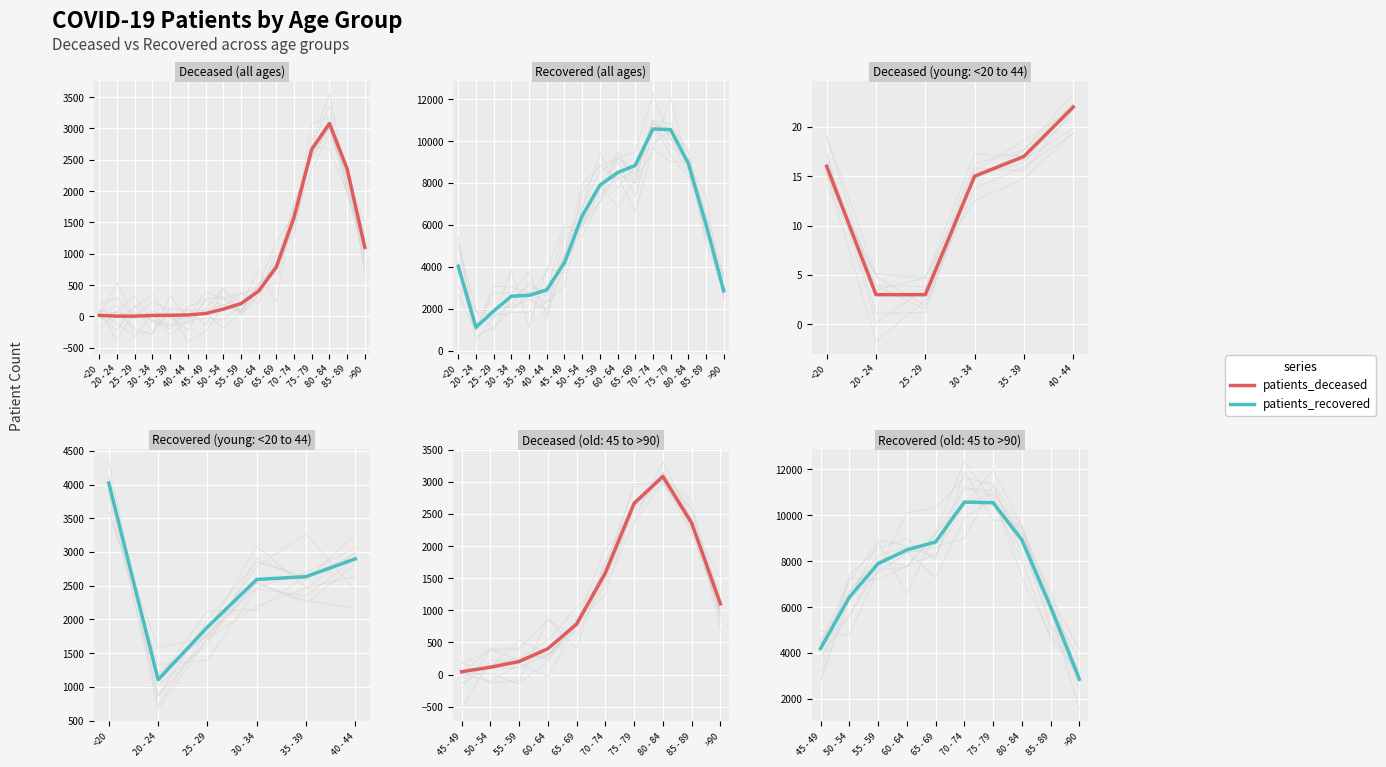

What is the maximum value shown in the chart?

10573